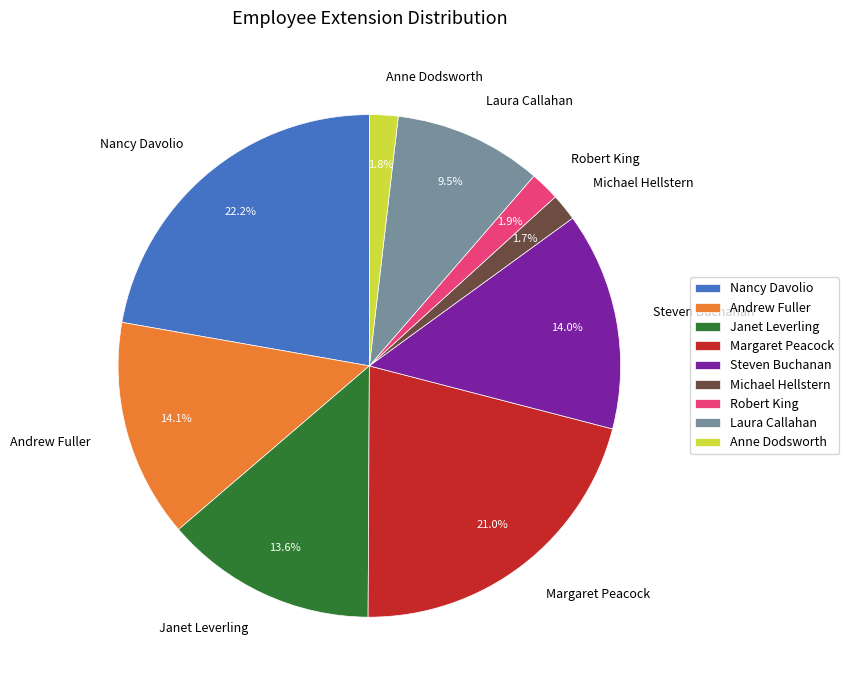

To the nearest percent, what percentage of the pie is Robert King?

2%